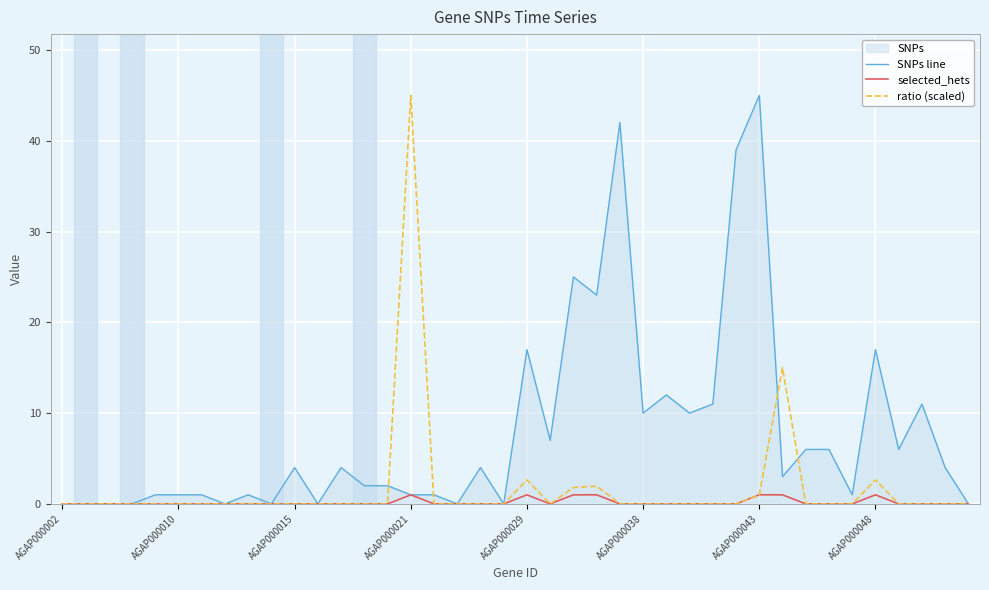

Between AGAP000015 and AGAP000048, which series saw the biggest shift?

SNPs line